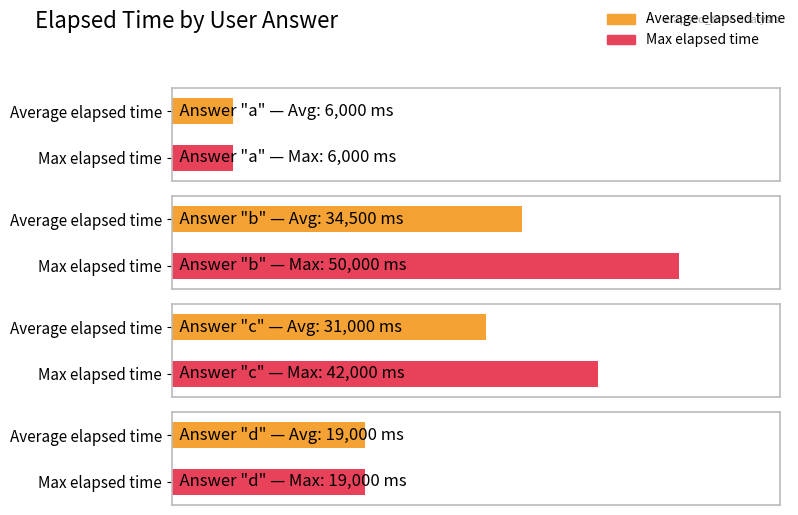

Between b and c, which is larger?

b